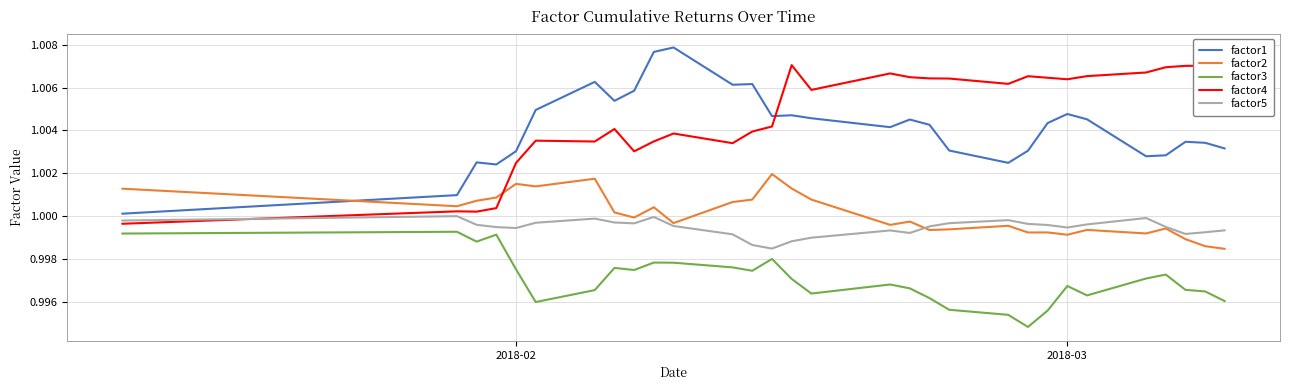

True or false: factor1 has more than 2 points higher than both neighbors.

True